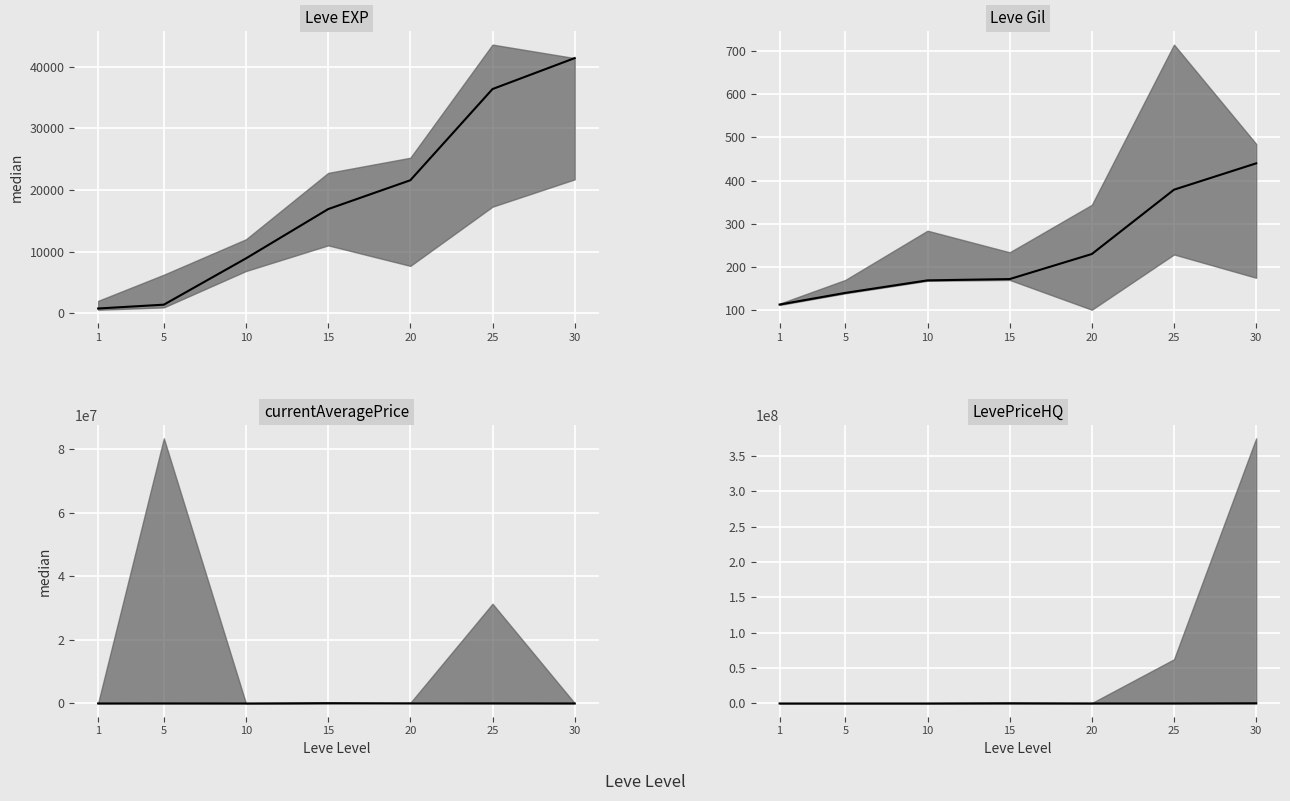

At which label is the value closest to 153923?

30